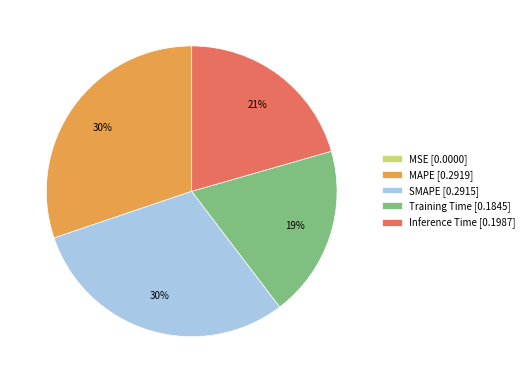

What percentage is the MAPE slice, to the nearest percent?

30%